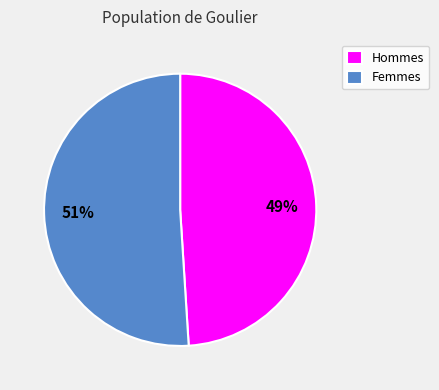

How many slices are in this pie chart?

2